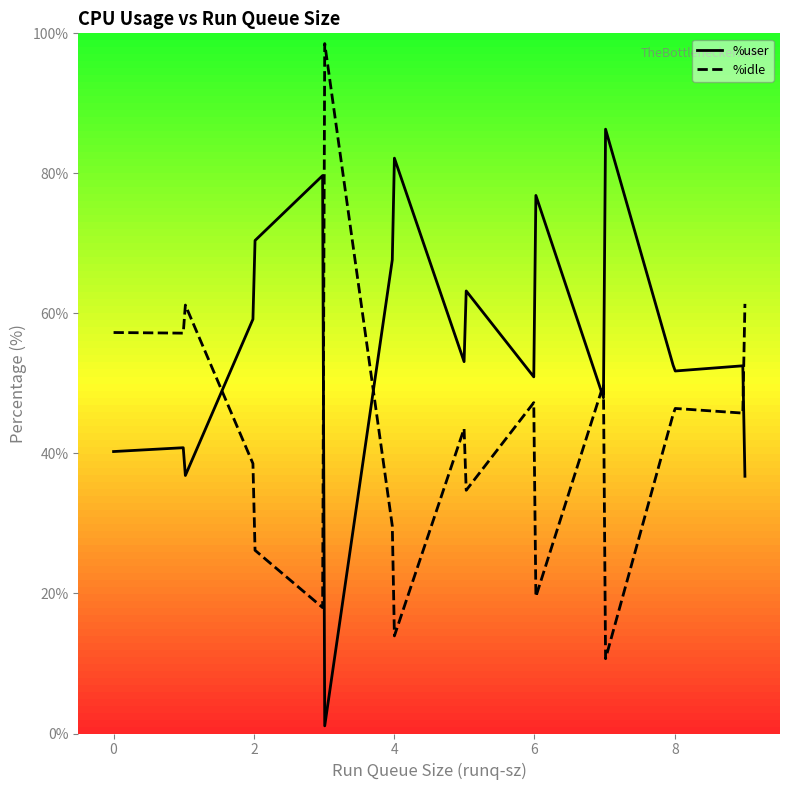

Between 3 and 6, which series saw the biggest shift?

%idle